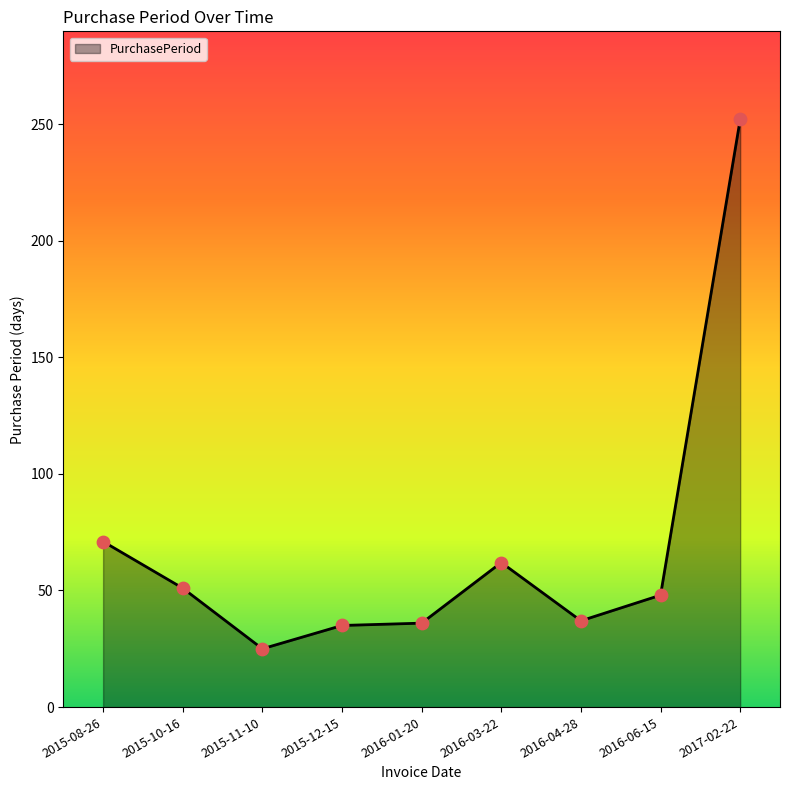

What is the ratio of the value at 2015-11-10 to the value at 2016-03-22?

0.4